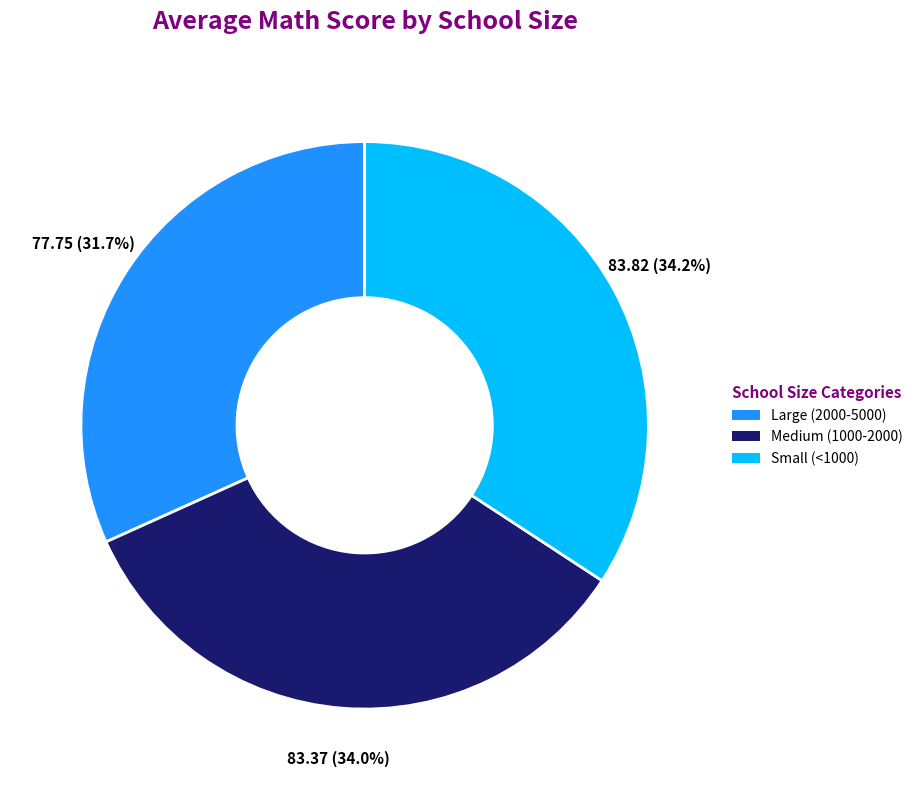

What percentage is NOT represented by Medium (1000-2000)?

66.0%